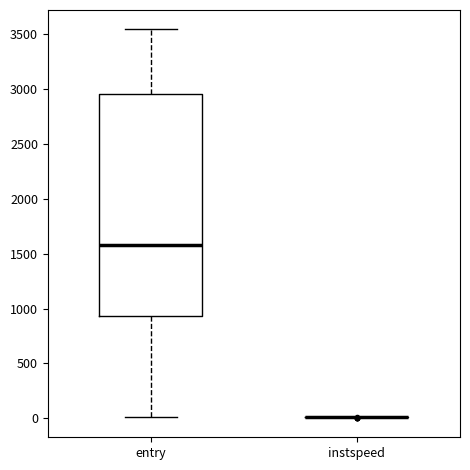

Which box is the tallest, from its lower edge to its upper edge?

entry